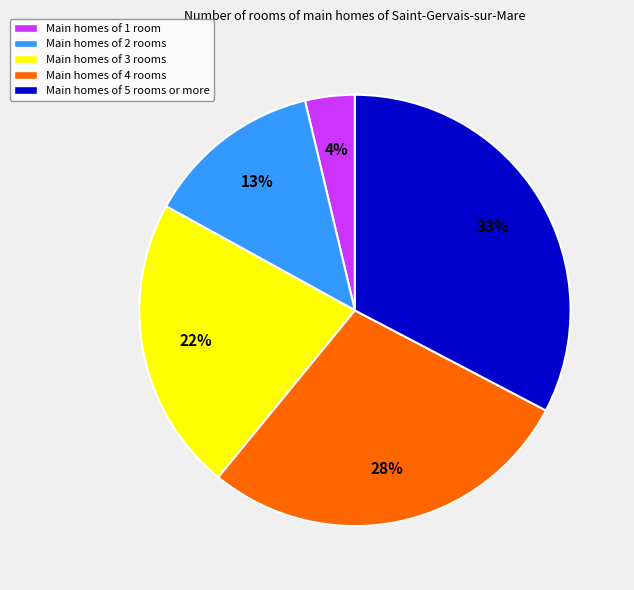

To the nearest percent, what is the combined percentage of Main homes of 5 rooms or more and Main homes of 2 rooms?

46%